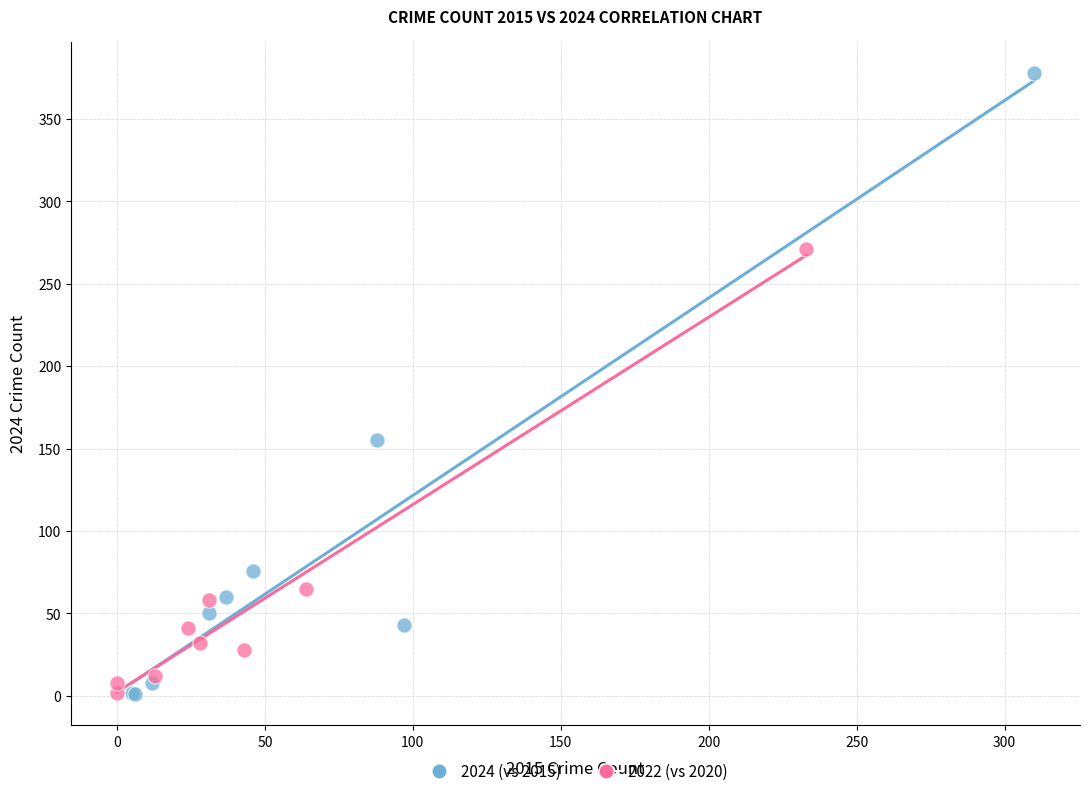

Which series reaches the maximum Y coordinate?

2024 (vs 2015)